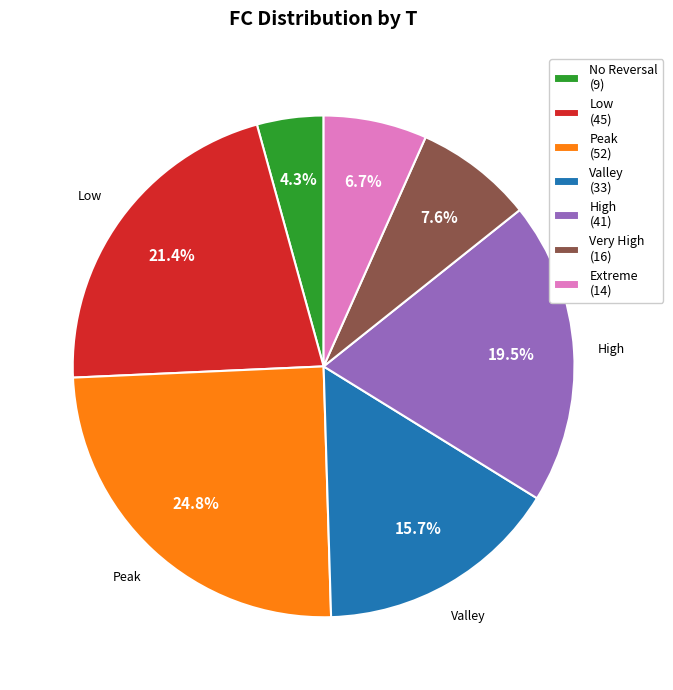

What is the ratio of the value at Very High (16) to the value at Low (45)?

0.4